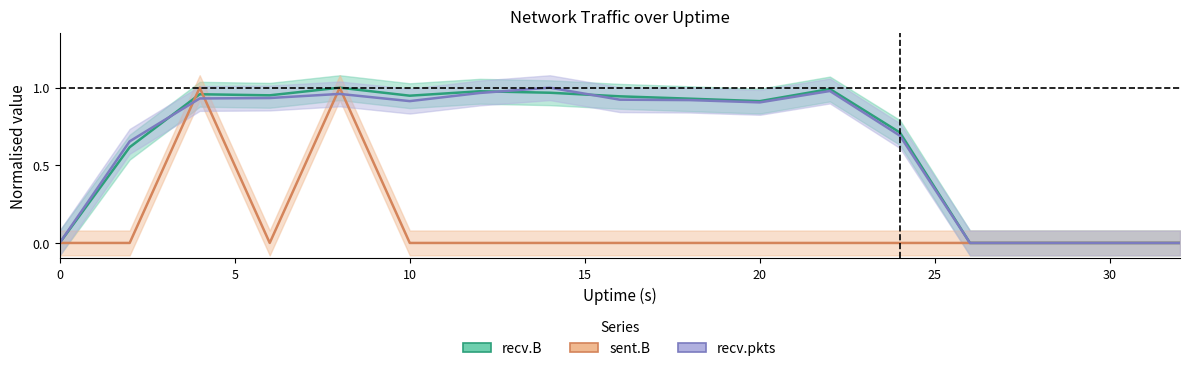

At which category is the sum across all series the highest?

8